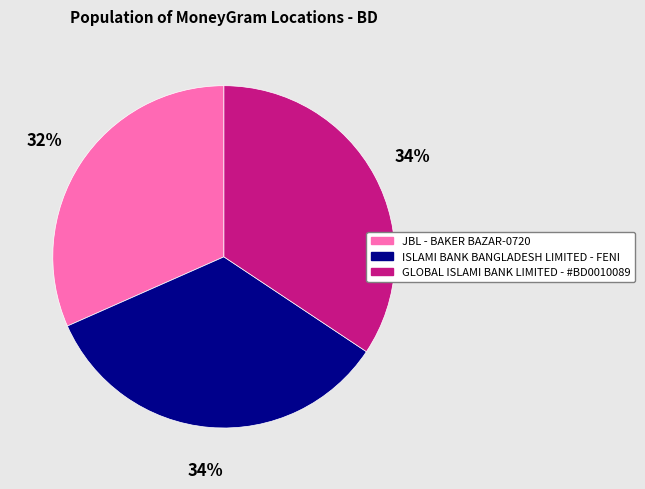

Which category has the smallest portion of the pie?

JBL - BAKER BAZAR-0720